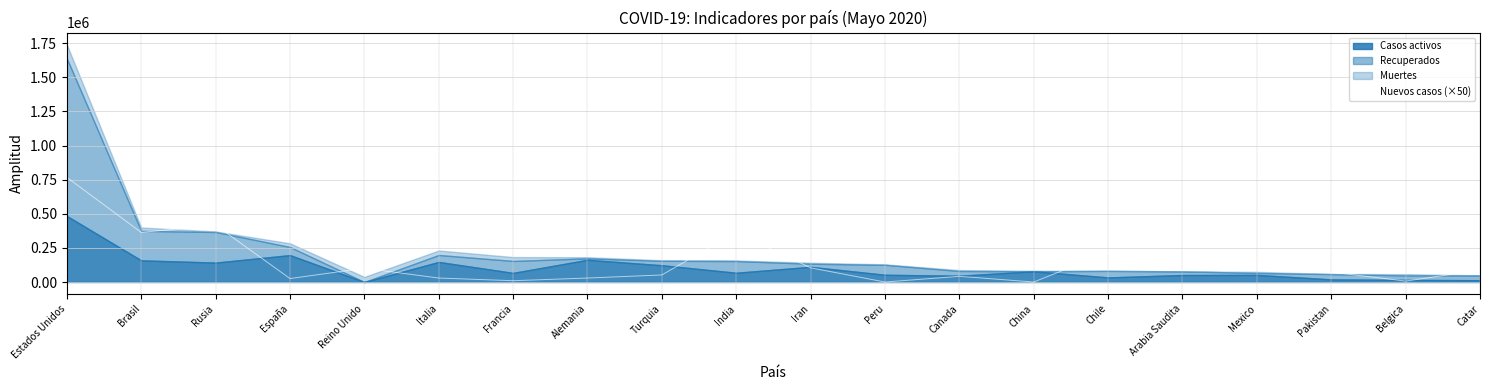

Which category has the highest value in the Nuevos casos (×50) series?

Estados Unidos